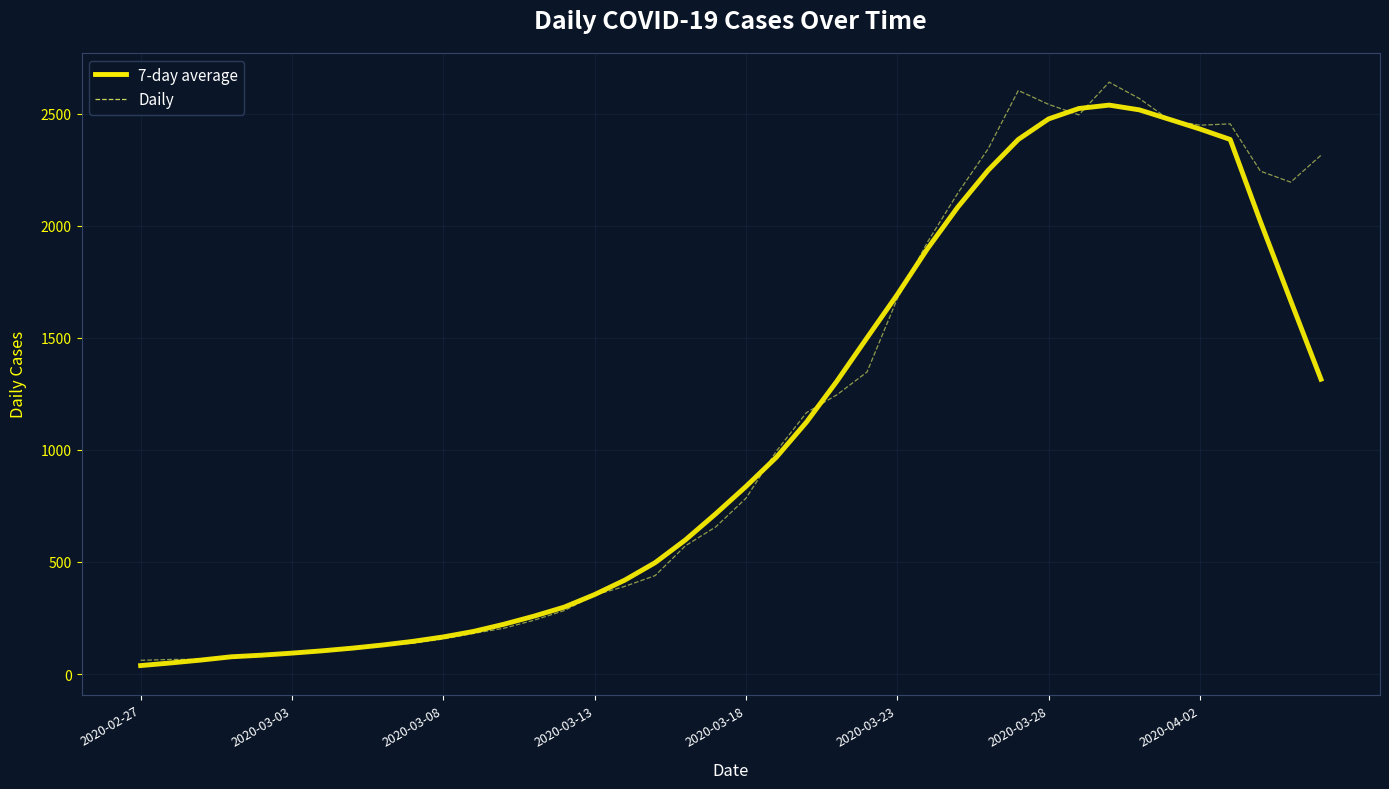

What is the lowest value of the Daily series?

61.0